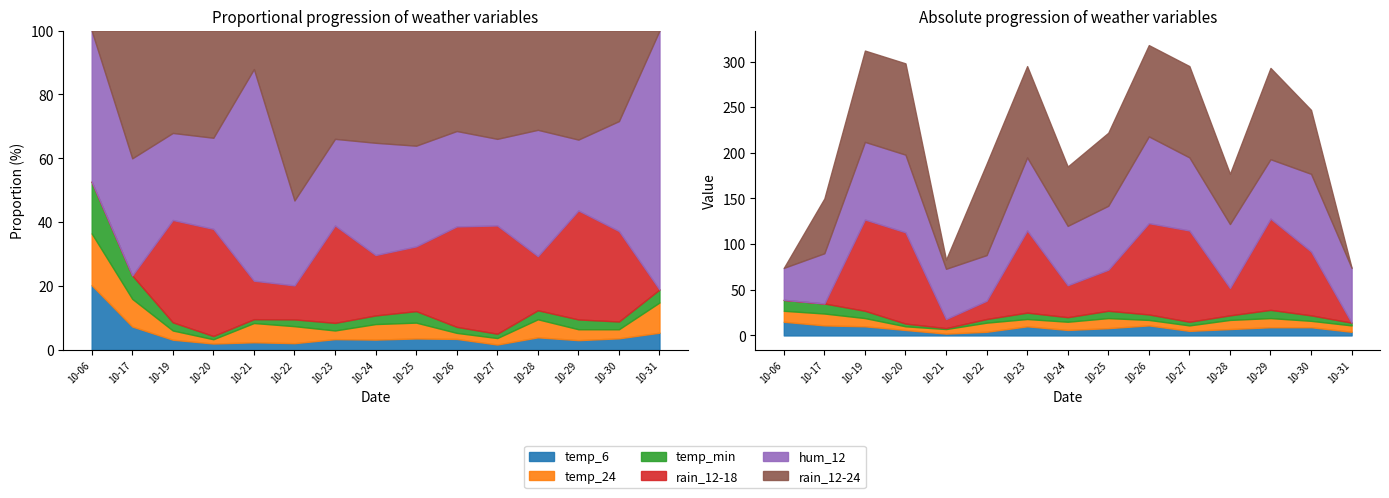

Reading left to right, what are all the values shown in this chart?

temp_6: 2023-10-06=15	2023-10-17=11	2023-10-19=10	2023-10-20=6	2023-10-21=2	2023-10-22=4	2023-10-23=10	2023-10-24=6	2023-10-25=8	2023-10-26=11	2023-10-27=5	2023-10-28=7	2023-10-29=9	2023-10-30=9	2023-10-31=4
temp_24: 2023-10-06=12	2023-10-17=13	2023-10-19=9	2023-10-20=4	2023-10-21=5	2023-10-22=10	2023-10-23=8	2023-10-24=9	2023-10-25=11	2023-10-26=6	2023-10-27=6	2023-10-28=10	2023-10-29=10	2023-10-30=7	2023-10-31=7
temp_min: 2023-10-06=12	2023-10-17=11	2023-10-19=8	2023-10-20=3	2023-10-21=1	2023-10-22=4	2023-10-23=7	2023-10-24=5	2023-10-25=8	2023-10-26=6	2023-10-27=4	2023-10-28=5	2023-10-29=9	2023-10-30=6	2023-10-31=3
rain_12-18: 2023-10-06=0	2023-10-17=0	2023-10-19=100	2023-10-20=100	2023-10-21=10	2023-10-22=20	2023-10-23=90	2023-10-24=35	2023-10-25=45	2023-10-26=100	2023-10-27=100	2023-10-28=30	2023-10-29=100	2023-10-30=70	2023-10-31=0
hum_12: 2023-10-06=35	2023-10-17=55	2023-10-19=85	2023-10-20=85	2023-10-21=55	2023-10-22=50	2023-10-23=80	2023-10-24=65	2023-10-25=70	2023-10-26=95	2023-10-27=80	2023-10-28=70	2023-10-29=65	2023-10-30=85	2023-10-31=60
rain_12-24: 2023-10-06=0	2023-10-17=60	2023-10-19=100	2023-10-20=100	2023-10-21=10	2023-10-22=100	2023-10-23=100	2023-10-24=65	2023-10-25=80	2023-10-26=100	2023-10-27=100	2023-10-28=55	2023-10-29=100	2023-10-30=70	2023-10-31=0